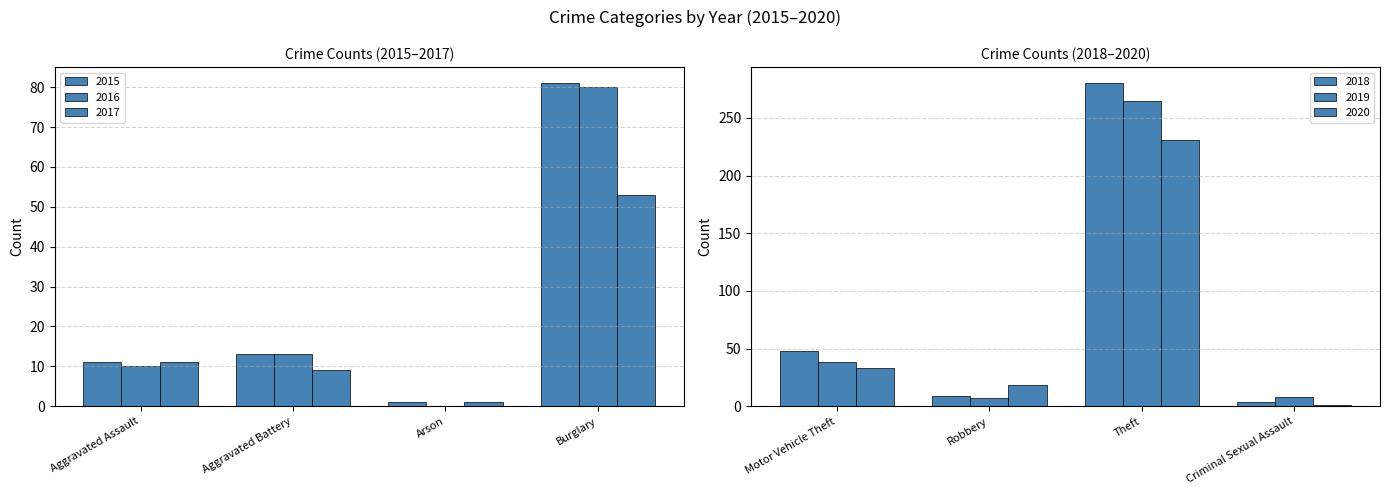

What are all the series names shown in the legend?

2015, 2016, 2017, 2018, 2019, 2020